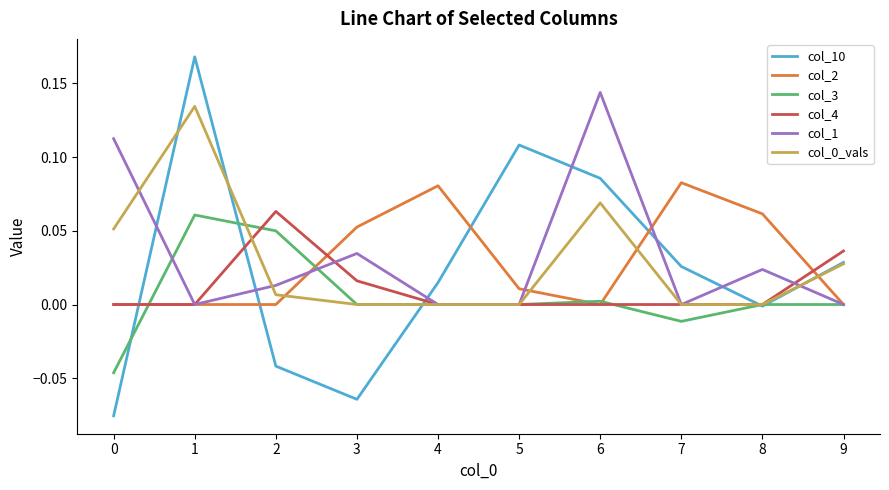

Is it true that col_3 equals 0.1 at 4?

False